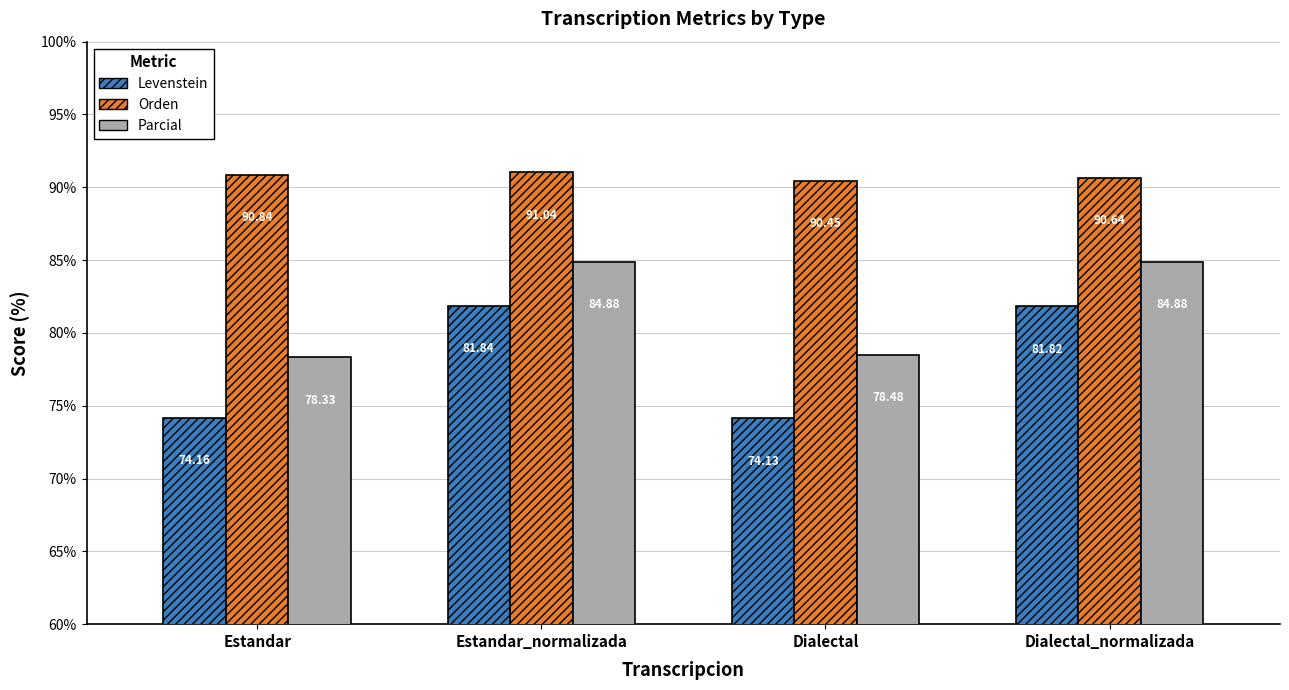

What is the sum of the Parcial values at Dialectal_normalizada and Estandar?

163.2